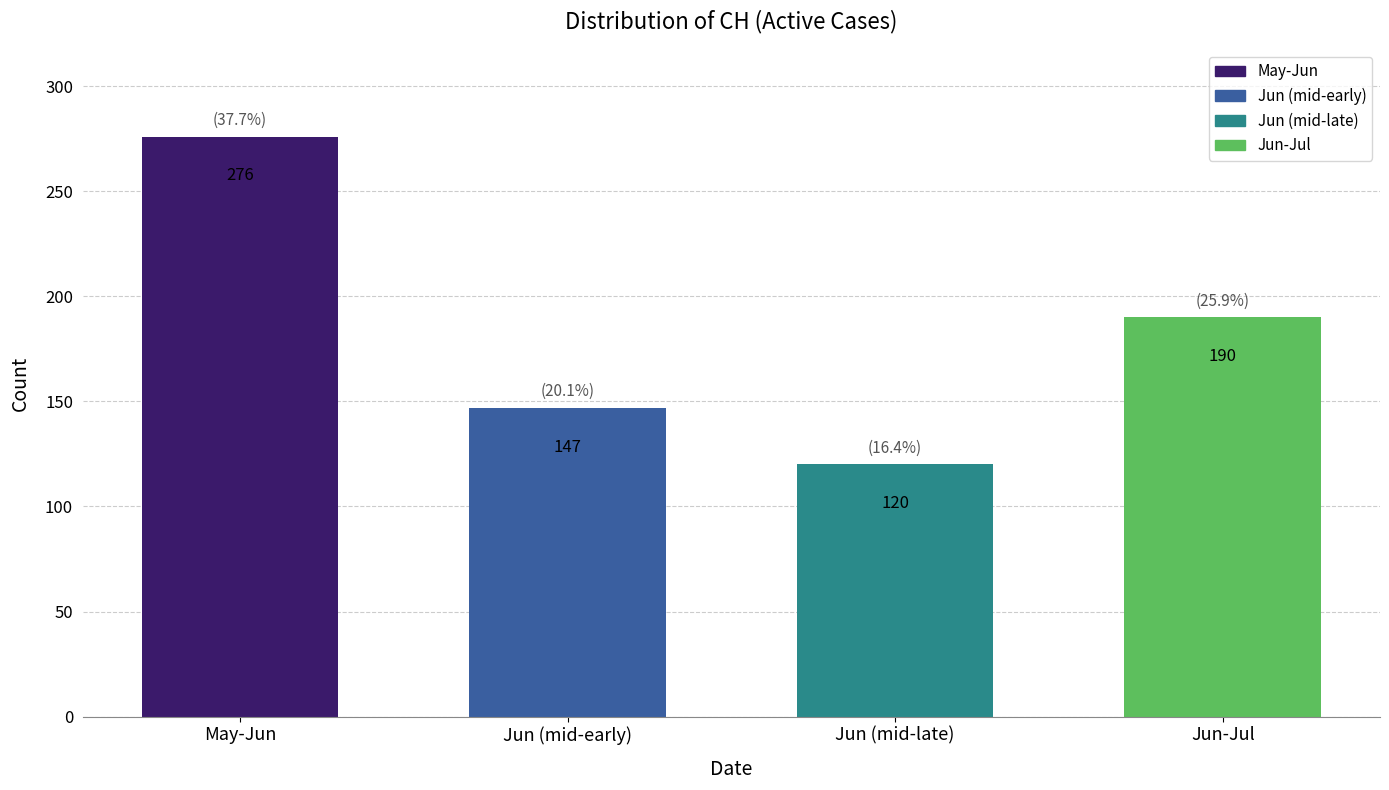

Count the values in the range 147 to 276.

3